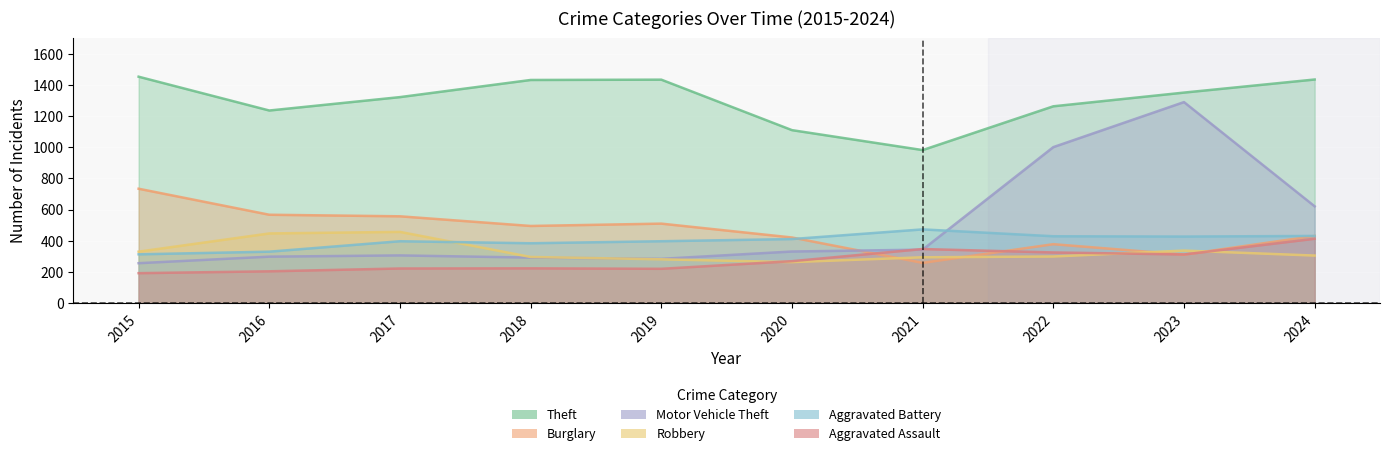

True or false: Robbery has a value of 117 at 2022.

False